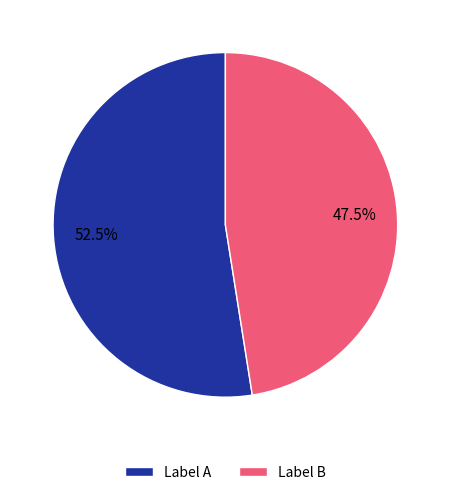

Rank the categories by value from highest to lowest.

Label A, Label B